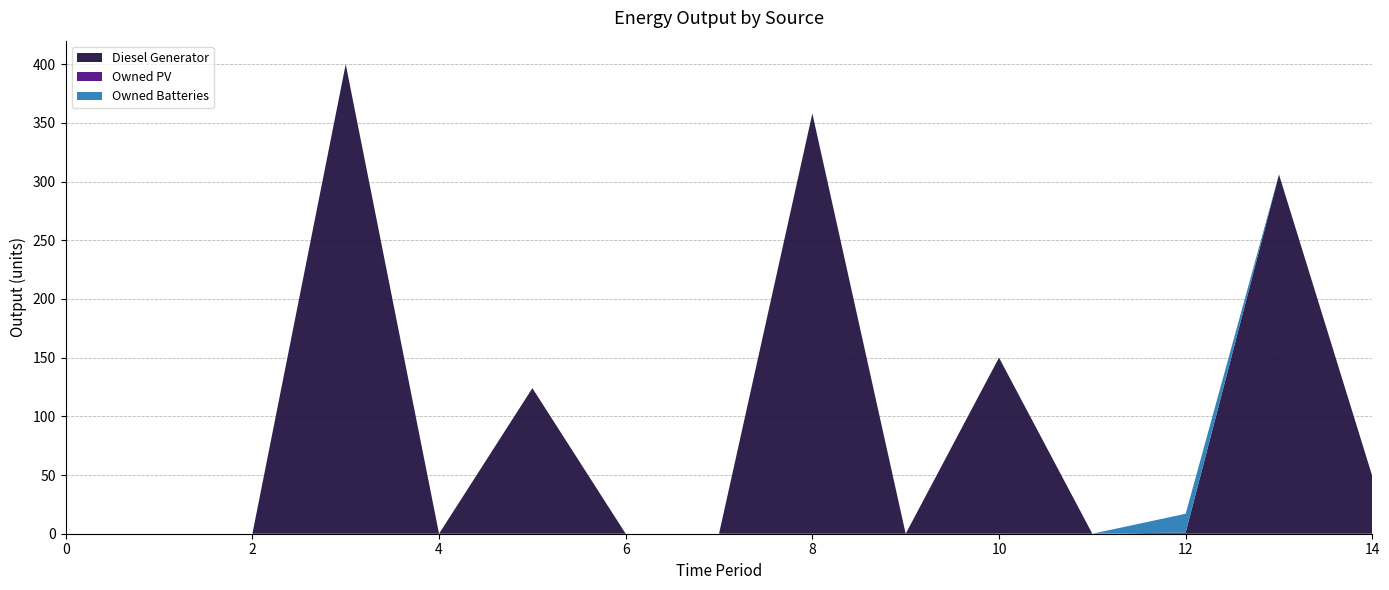

Reading left to right, extract all data points from this chart.

Diesel Generator: 0	0	0	400	0	124	0	0	358	0	150	0	1	306	49
Owned PV: 0	0	0	0	0	0	0	0	0	0	0	0	0	0	0
Owned Batteries: 0	0	0	0	0	0	0	0	0	0	0	0	16	0	0